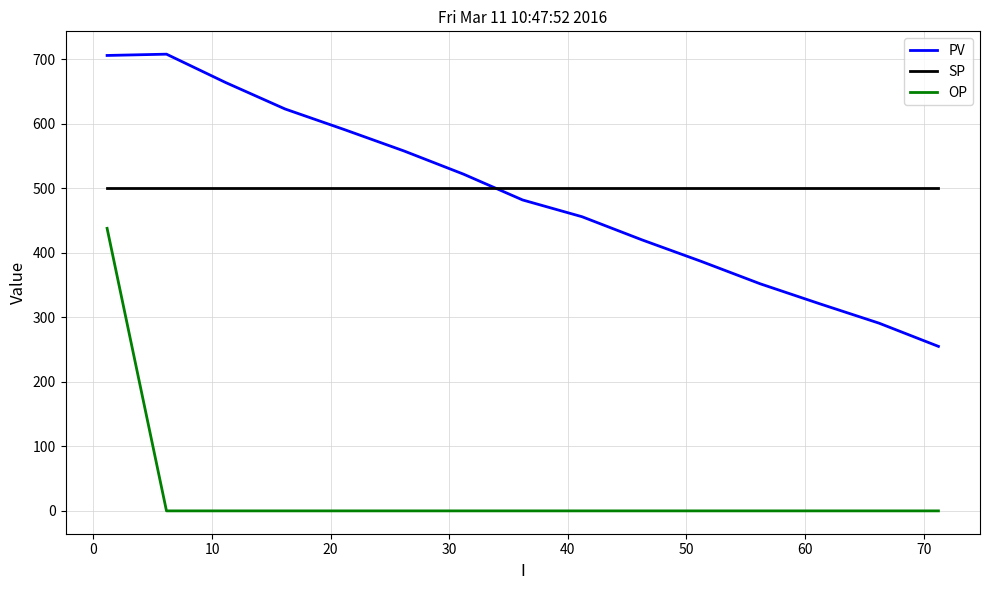

How many lines are shown in the chart?

3